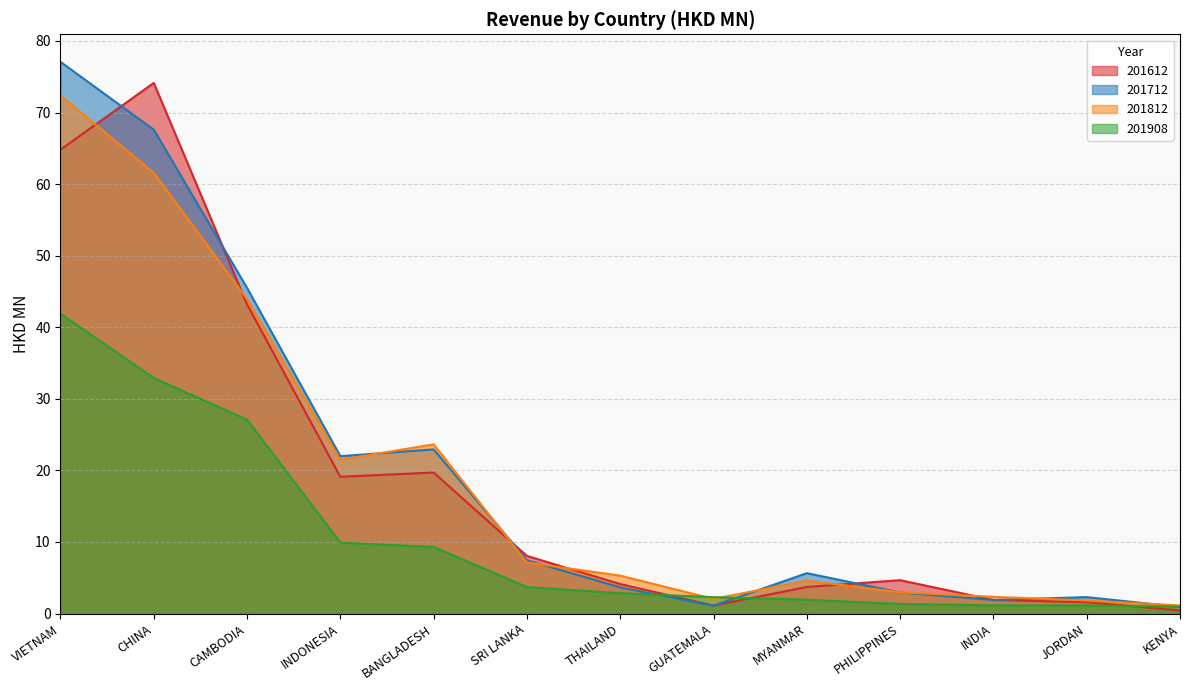

What is the sum of all 201908 values?

136.4